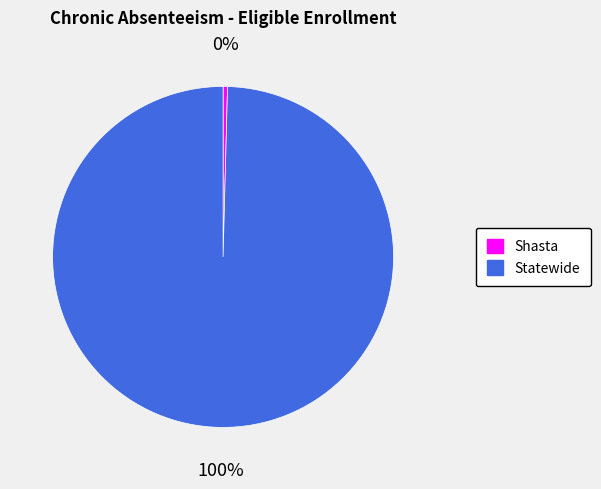

Combined, do Statewide and Shasta account for over 50%?

Yes